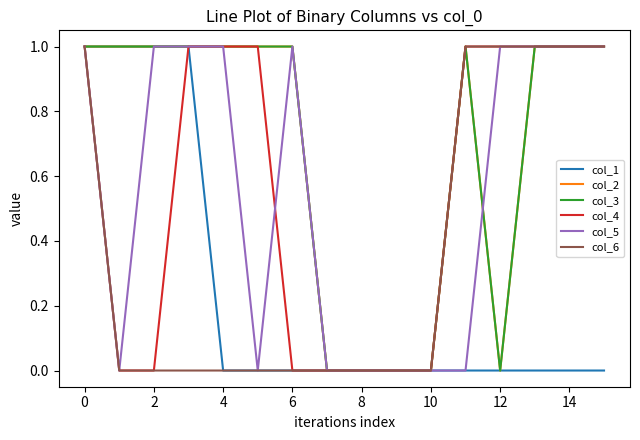

True or false: col_5 and col_6 intersect in this chart.

False